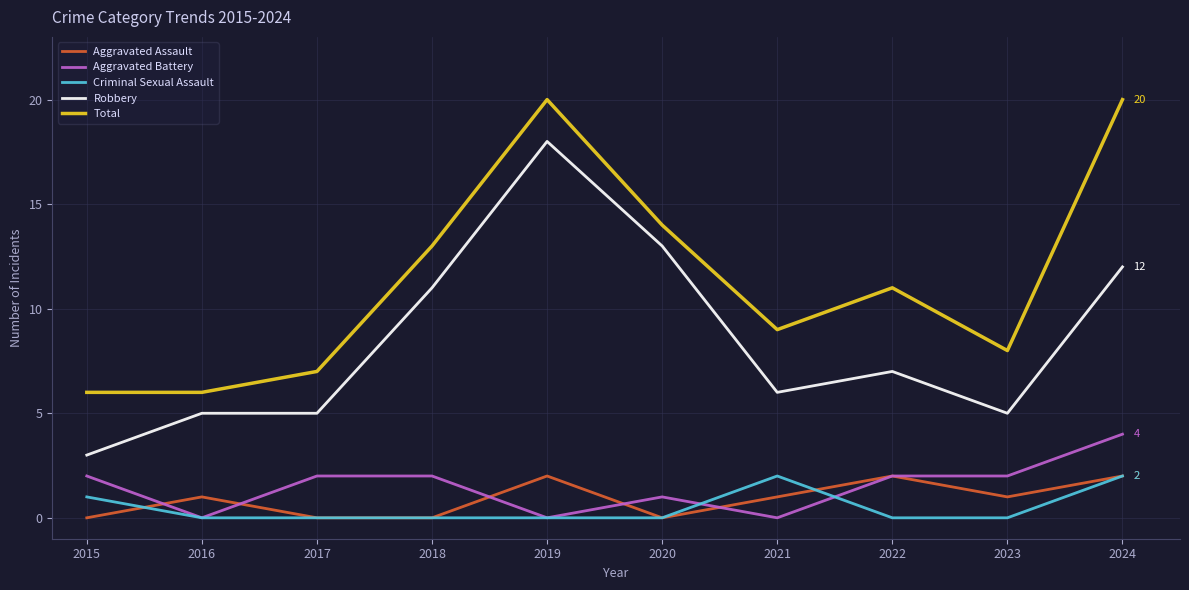

Which series has the widest spread of values?

Robbery